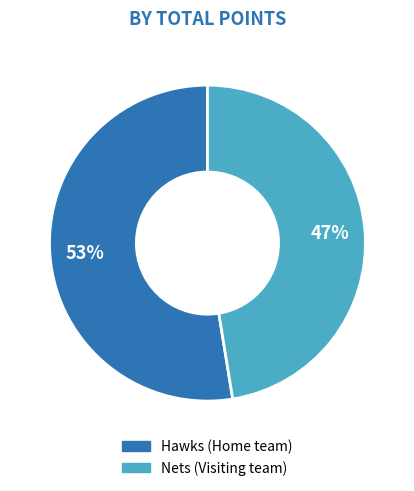

To the nearest percent, what is the average slice percentage?

50%